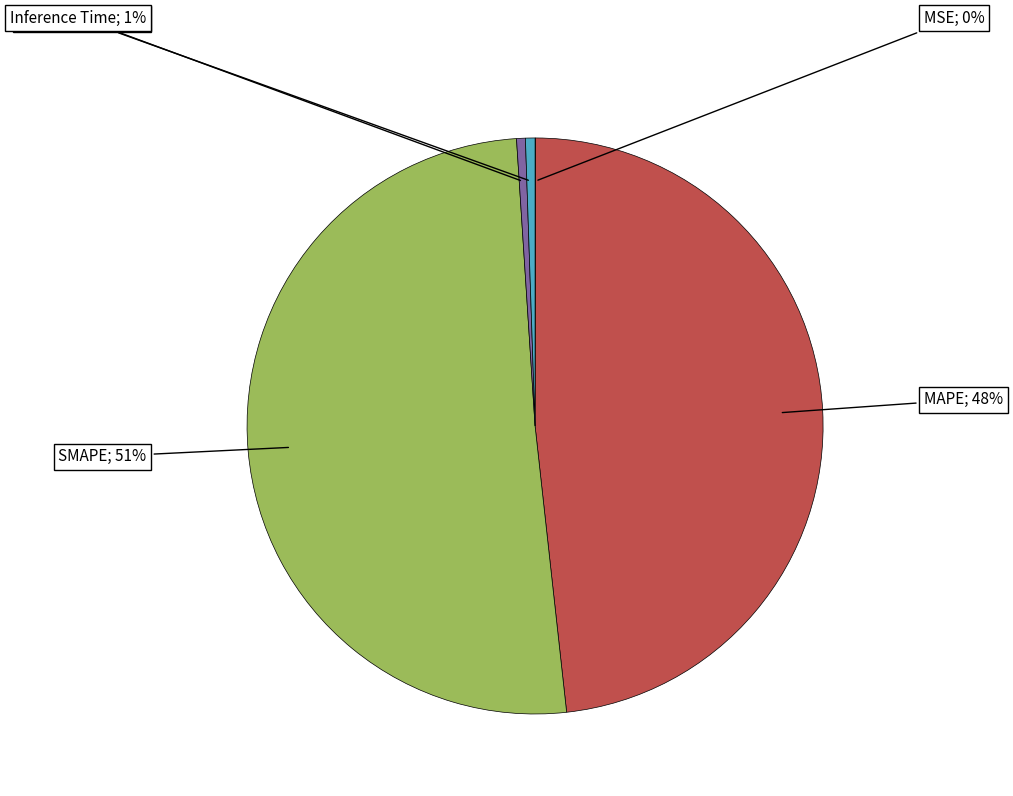

Does any single category account for the majority?

Yes